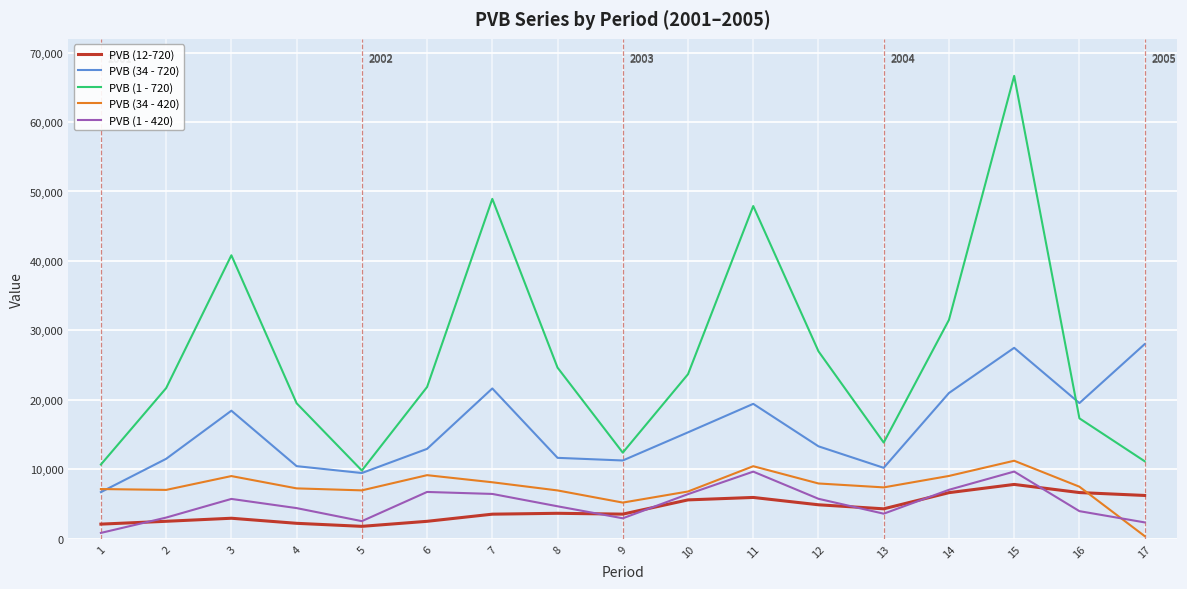

What is the average value of the PVB (12-720) series?

4291